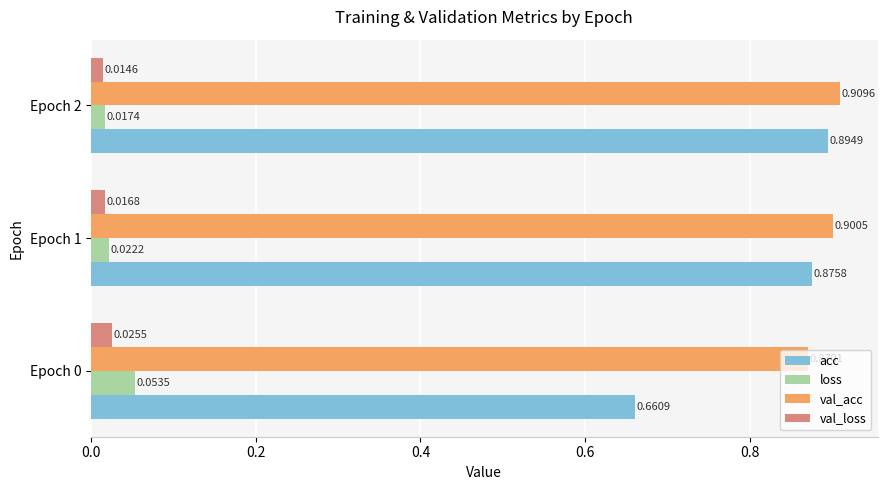

At how many categories does at least one series exceed 0?

3